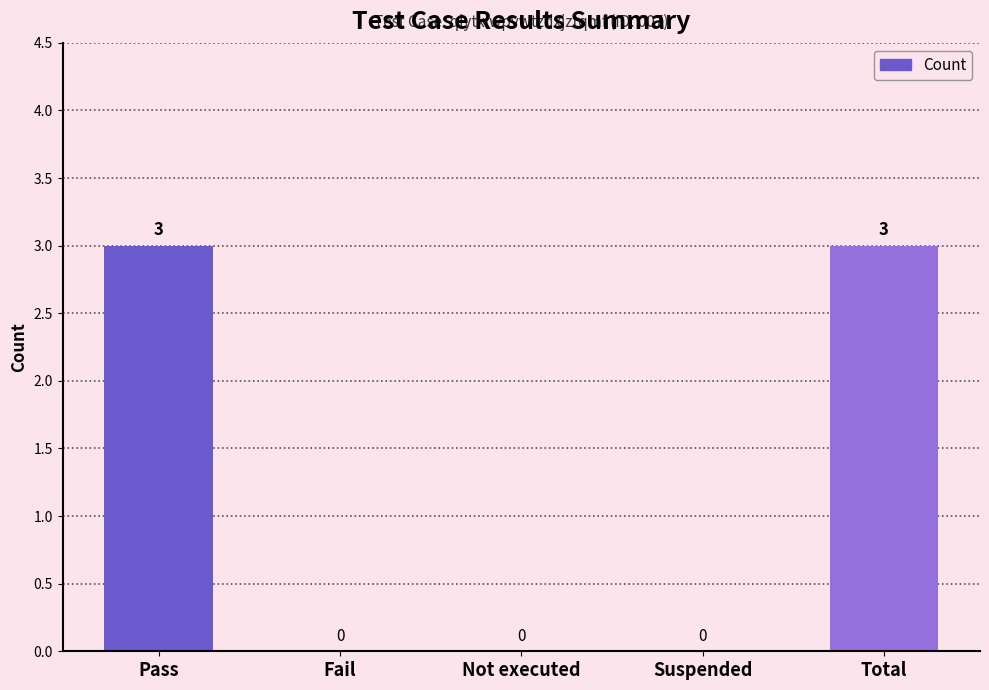

Is it true that the value at Fail is 0?

True